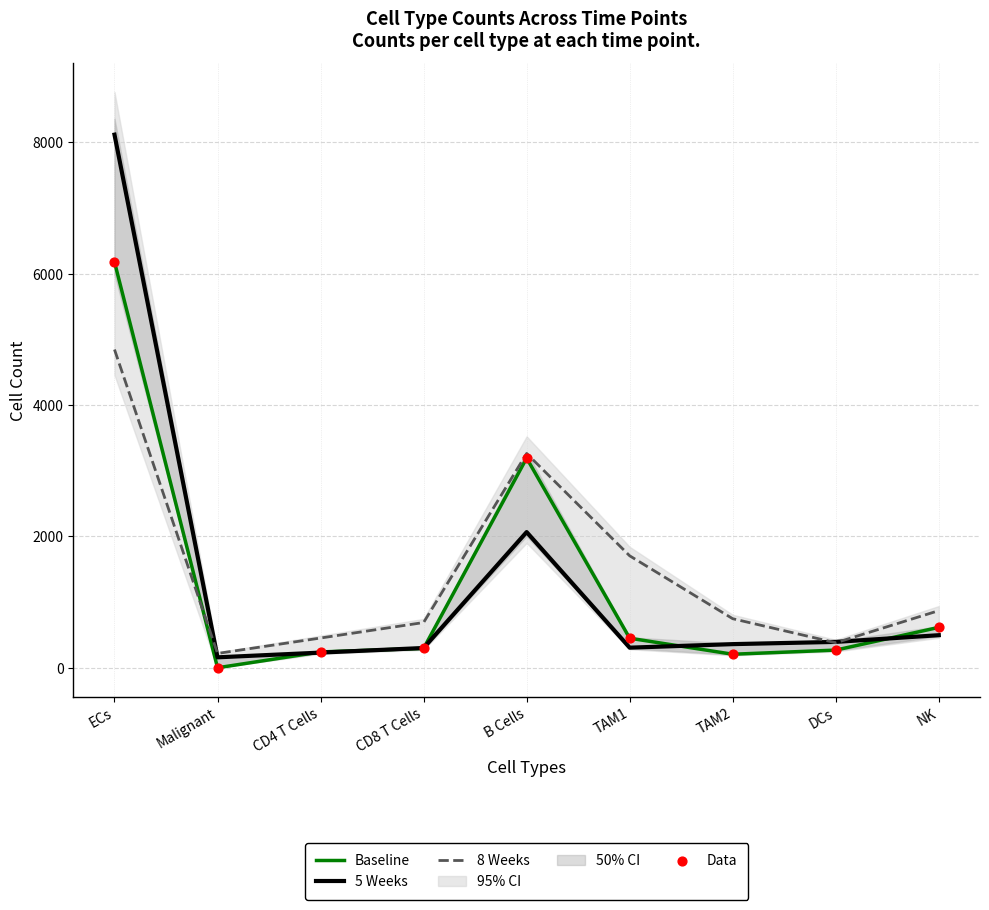

At which category is the sum across all series the highest?

ECs